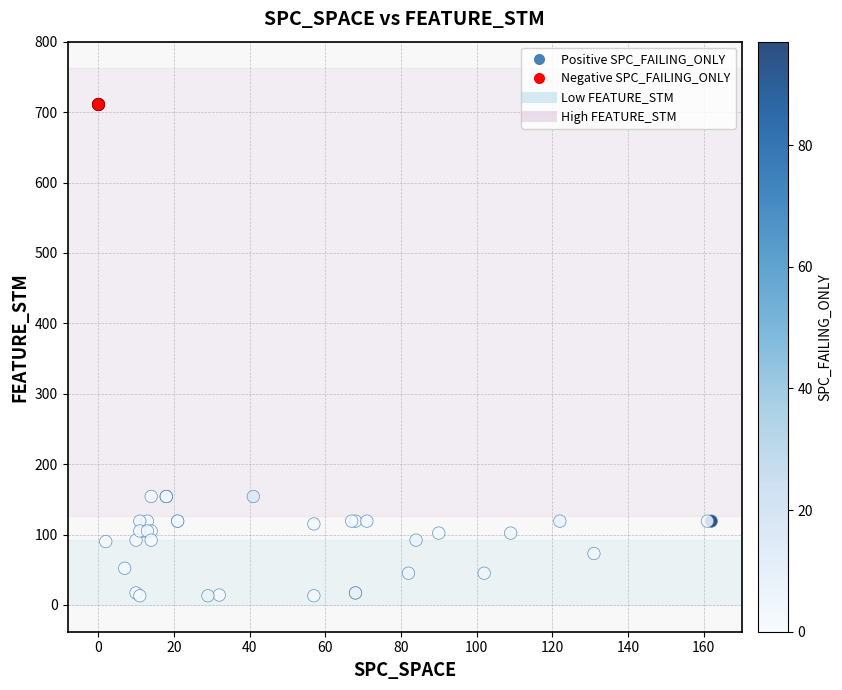

Which series reaches the minimum Y coordinate?

Positive SPC_FAILING_ONLY